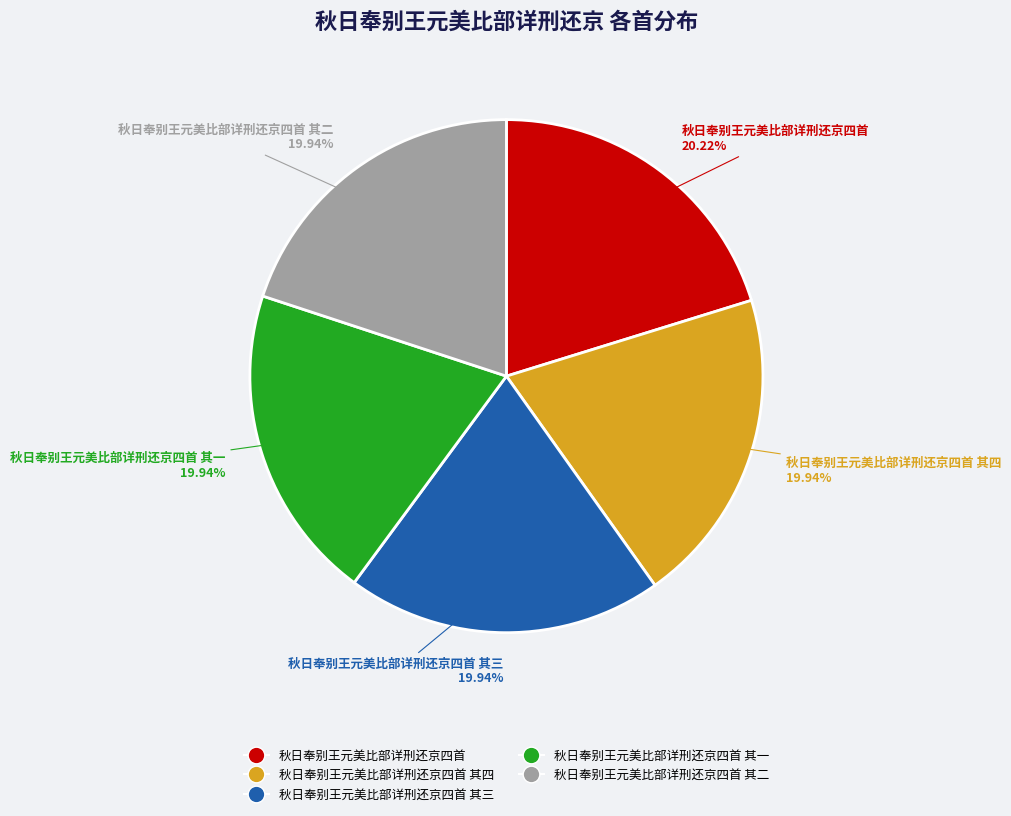

Count the number of slices in the pie.

5